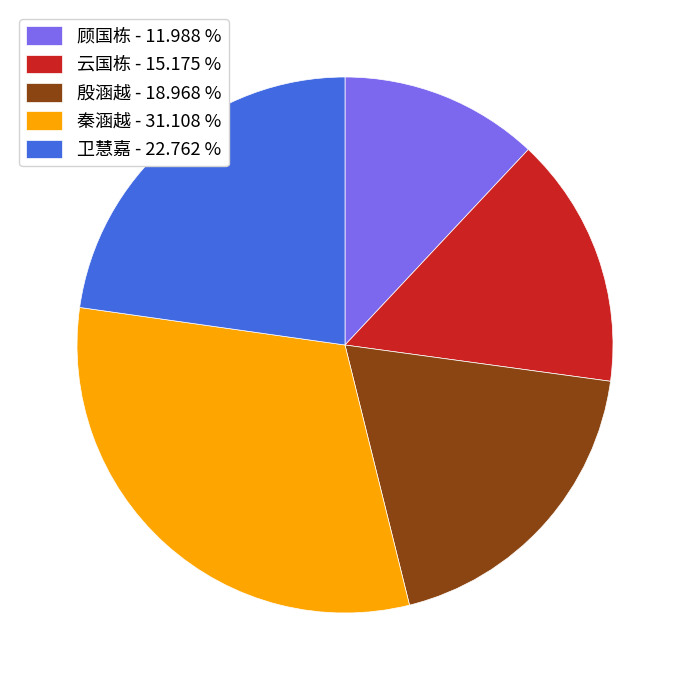

Which category has the smallest portion of the pie?

顾国栋